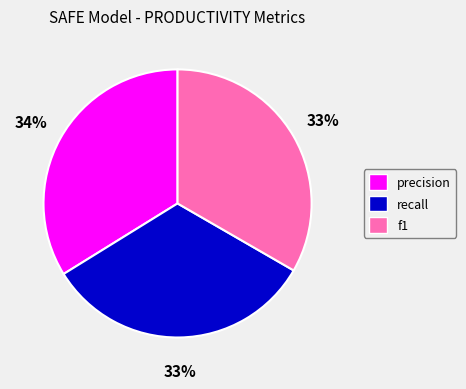

Is there any slice that represents more than half of the pie?

No